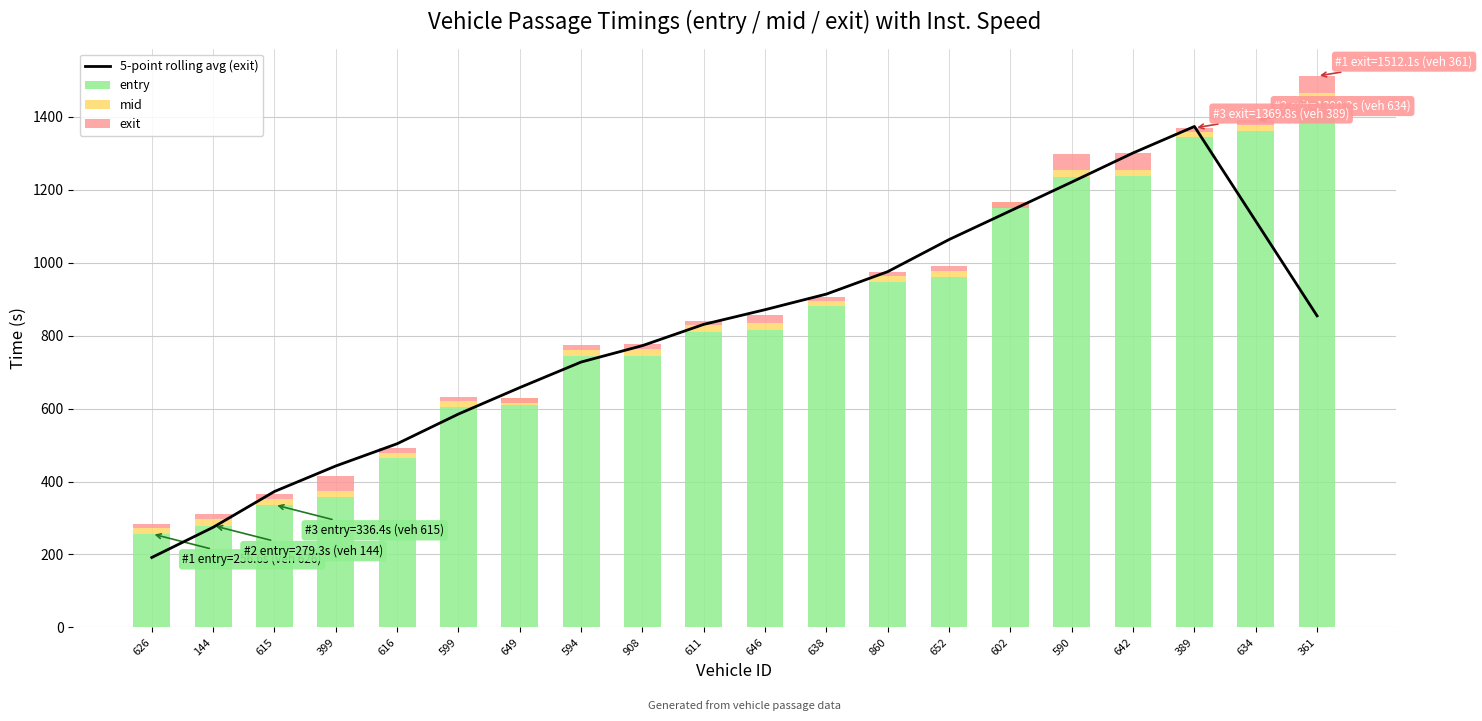

What is the difference between the maximum and second lowest values in the 5-point rolling avg (exit) series?

1099.4